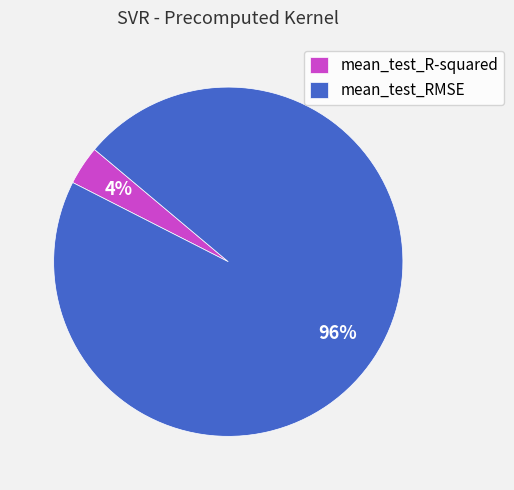

Which category has the smallest portion of the pie?

mean_test_R-squared